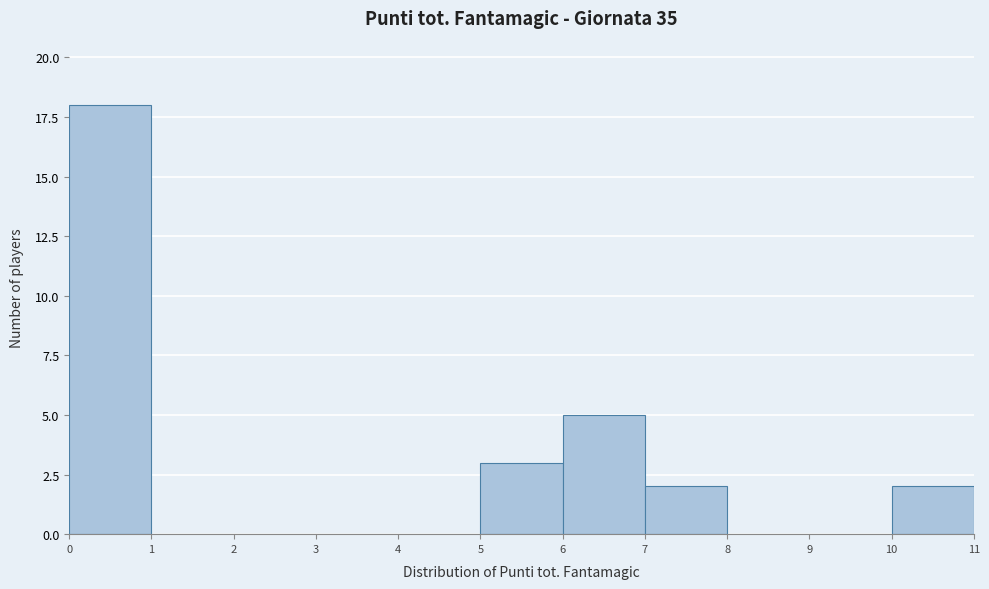

What is the height of the bar covering 7 to 8 on the x-axis? The values are not printed on the chart, so give them approximately, as read against the axis.

2